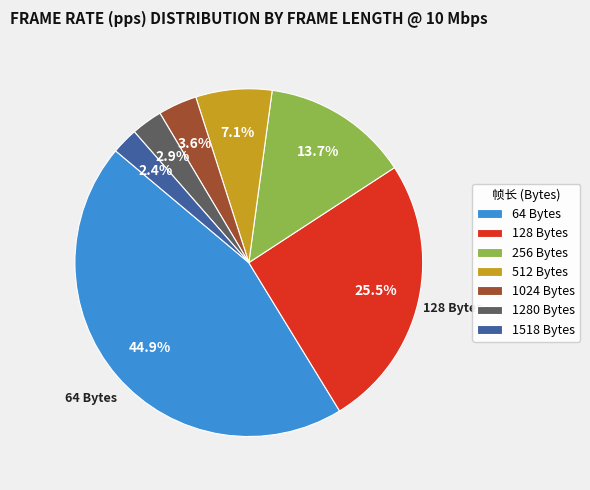

Between 1280 Bytes and 64 Bytes, which is larger?

64 Bytes